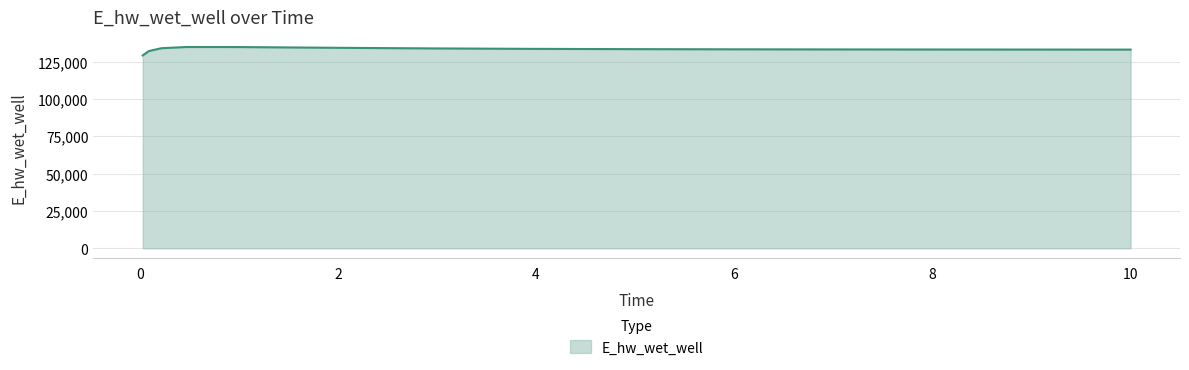

How many distinct data groups are displayed?

1